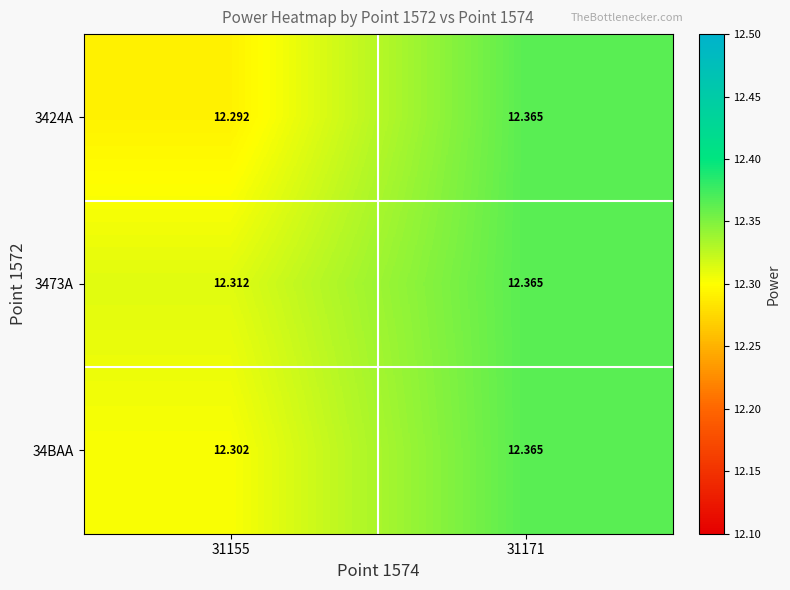

Is the value of 3473A at 31171 greater than the value of 3424A at 31155?

Yes